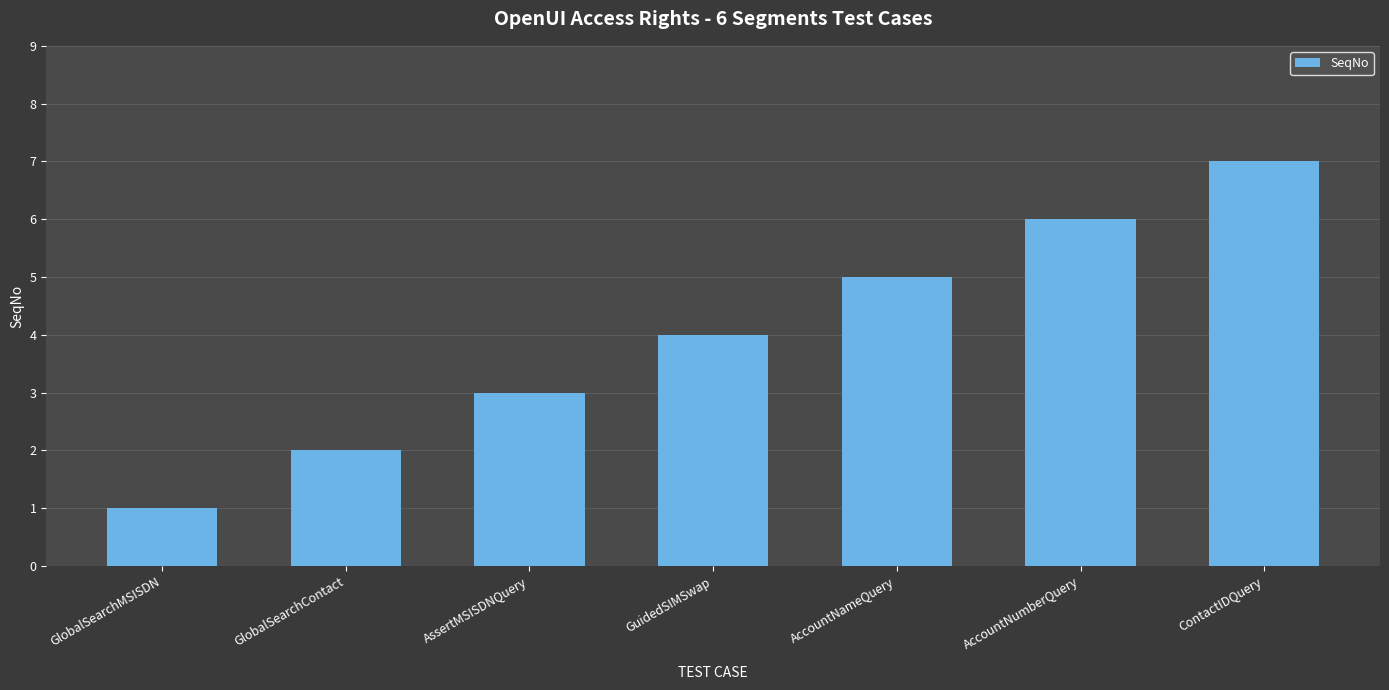

Count the number of data series in this chart.

1